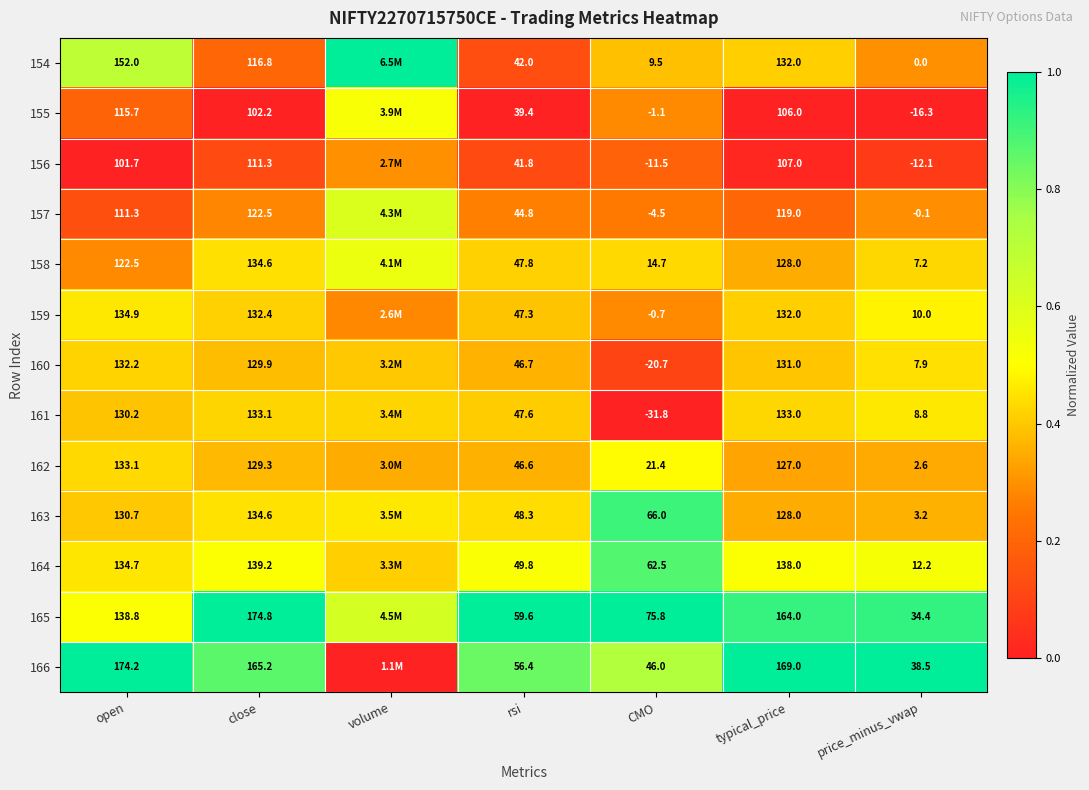

Is the value of 163 at price_minus_vwap greater than the value of 157 at CMO?

Yes